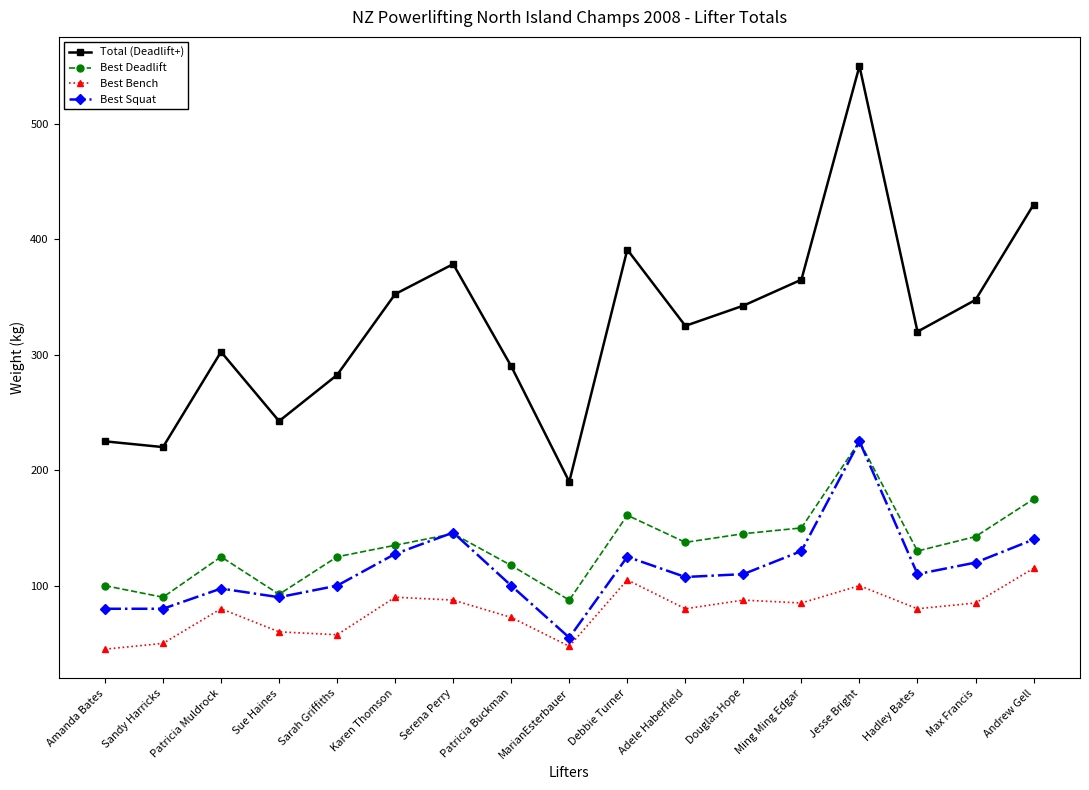

The value of Best Bench at Patricia Buckman is 72.5. True or false?

True